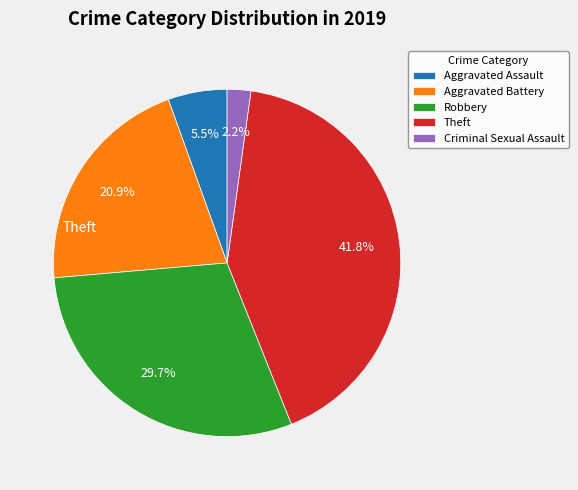

The Robbery slice represents 30% of the pie. True or false?

True